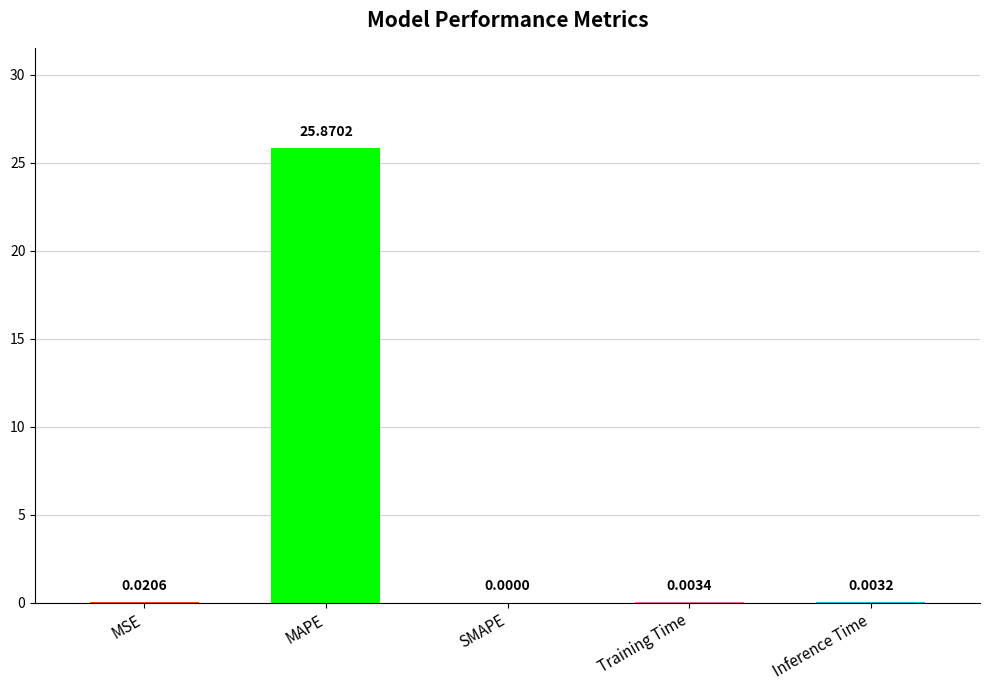

Where is the data nearest to the value 12?

MSE